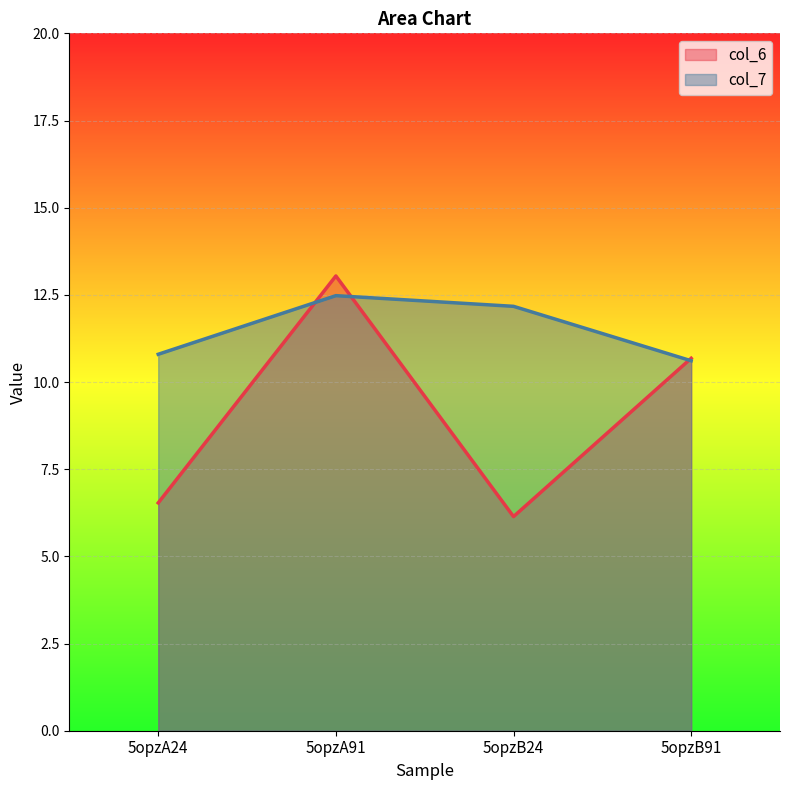

How many series are shown in this chart?

2